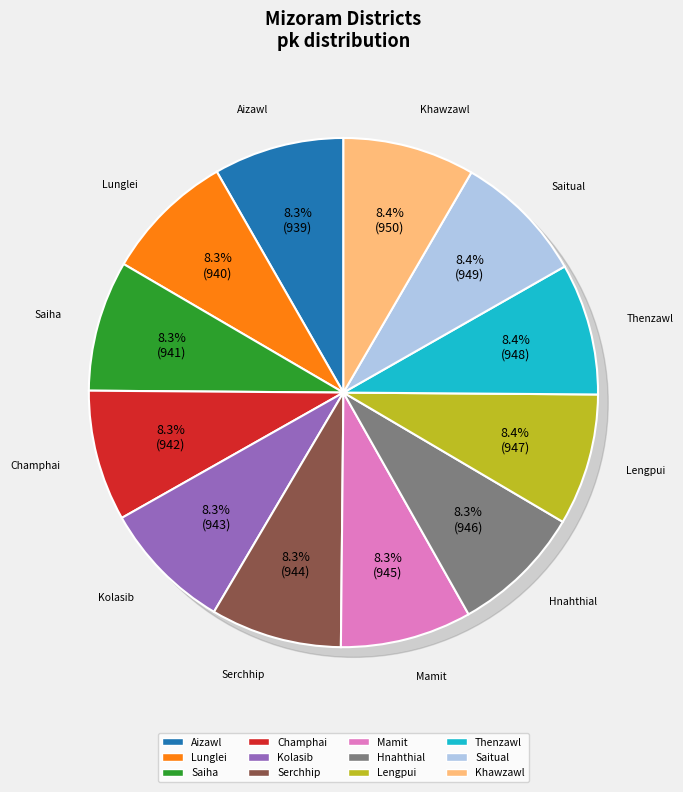

How many segments does this pie chart have?

12